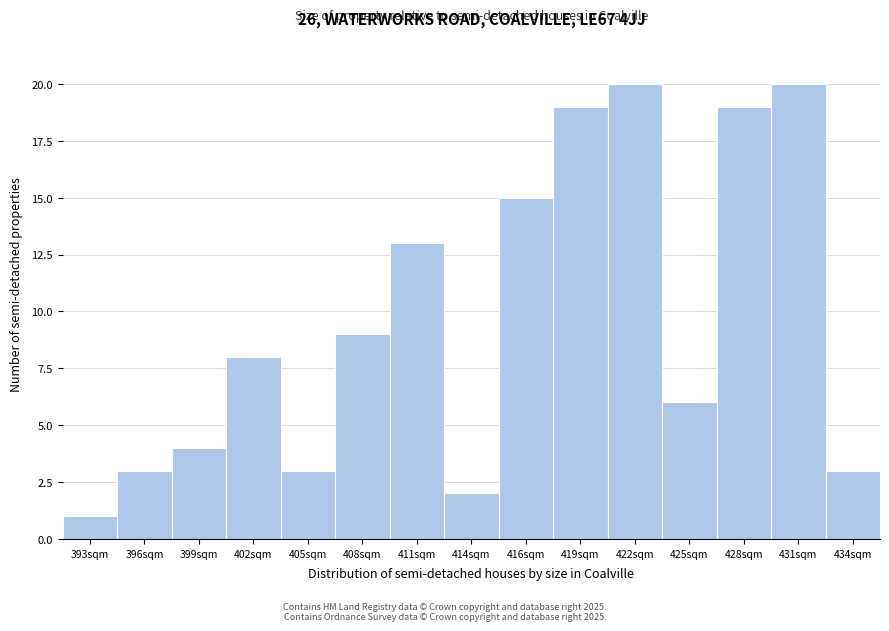

Reading left to right, transcribe all the data shown in this chart.

393sqm=1	396sqm=3	399sqm=4	402sqm=8	405sqm=3	408sqm=9	411sqm=13	414sqm=2	416sqm=15	419sqm=19	422sqm=20	425sqm=6	428sqm=19	431sqm=20	434sqm=3